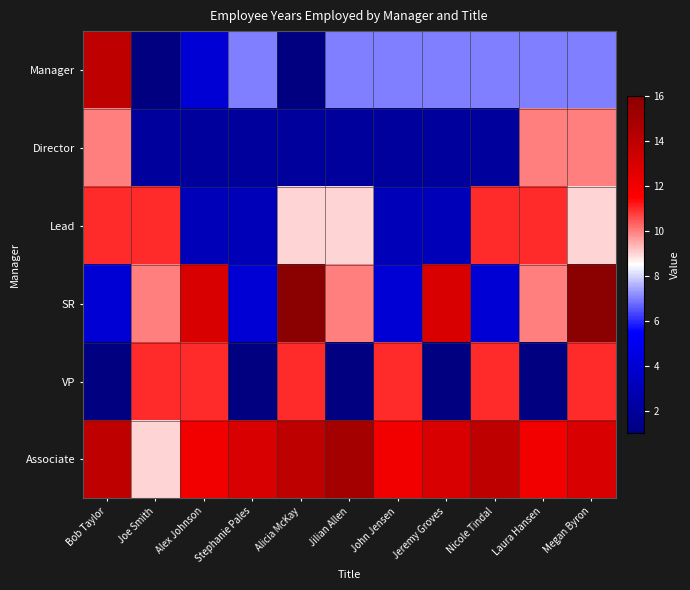

Which category has the highest value across all series?

Alicia McKay